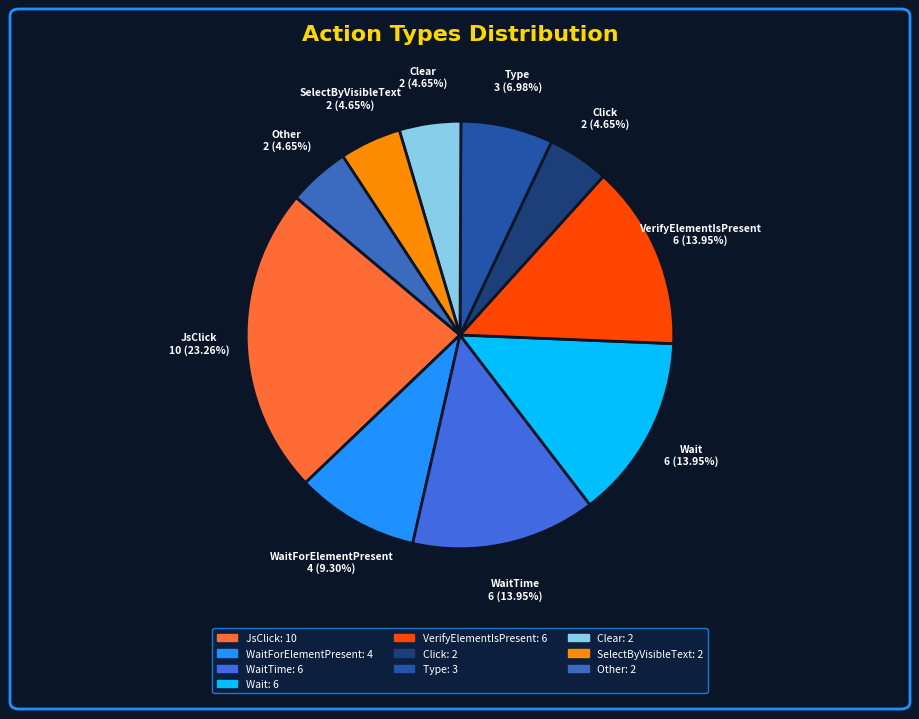

Is WaitTime the majority of the pie?

No